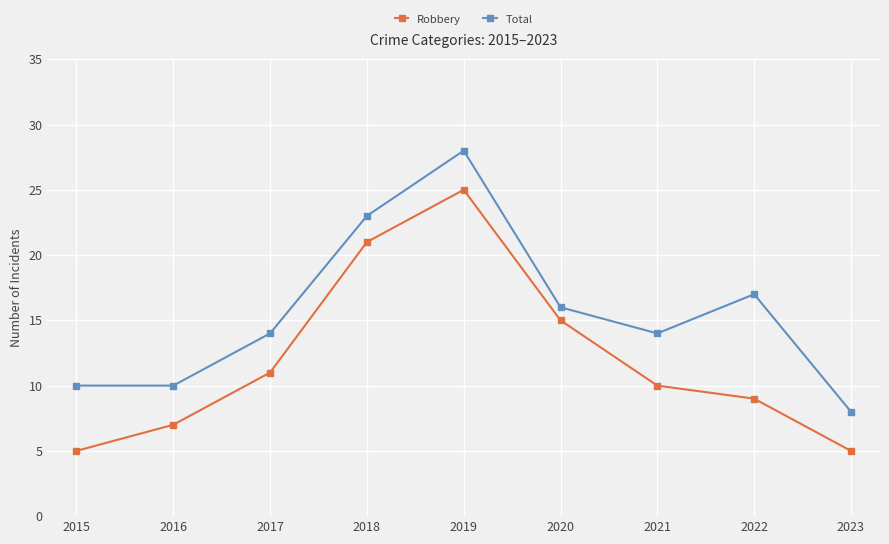

Rank the series by their average value, from highest to lowest.

Total, Robbery